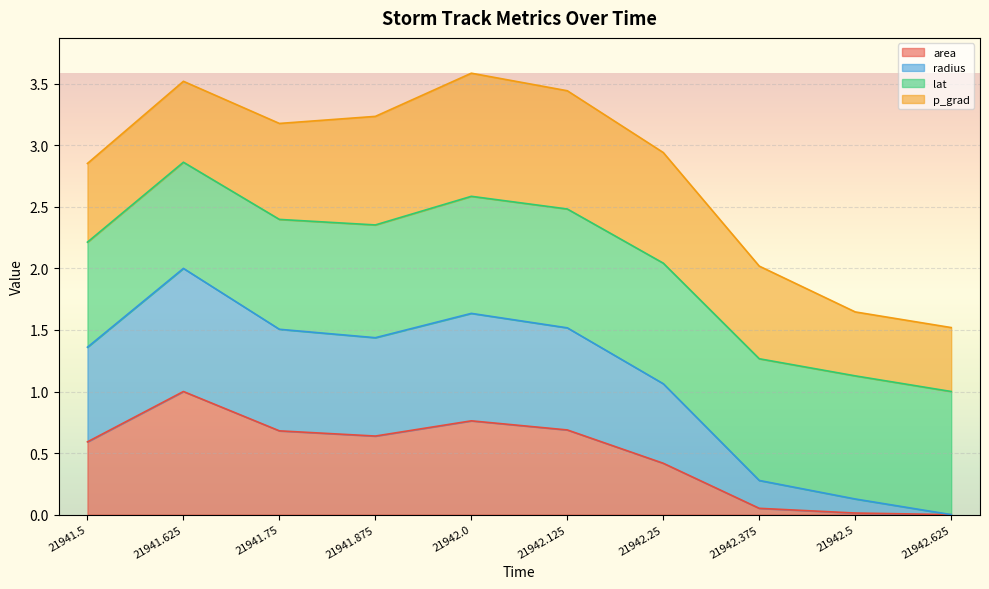

What is the total value across all series at 21941.75?

3.2